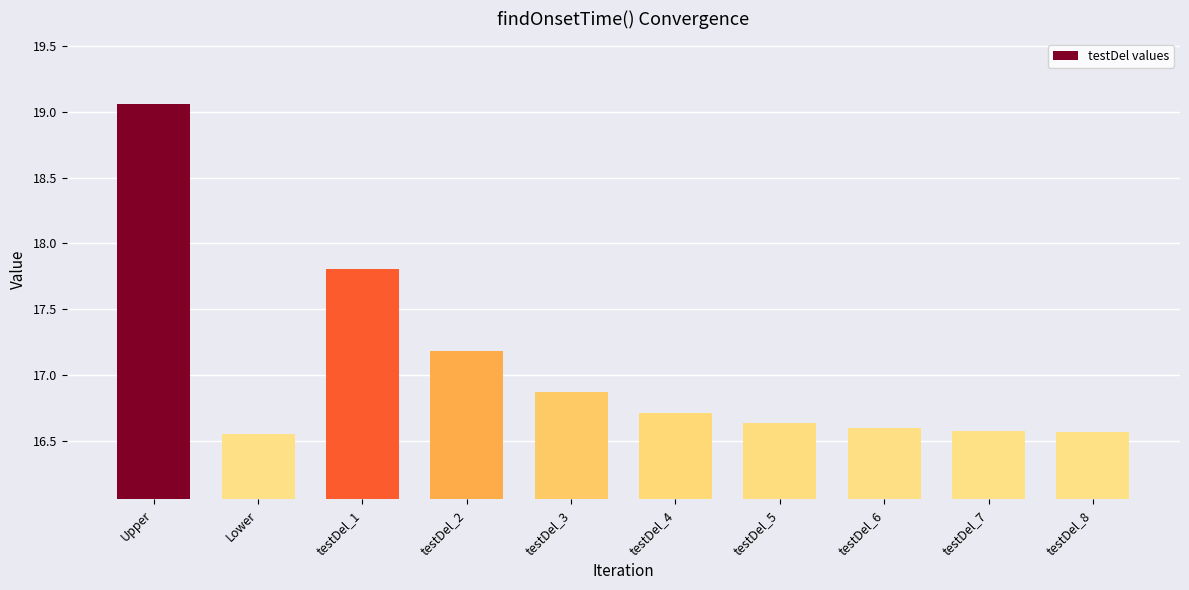

What position from the right is testDel_3?

6